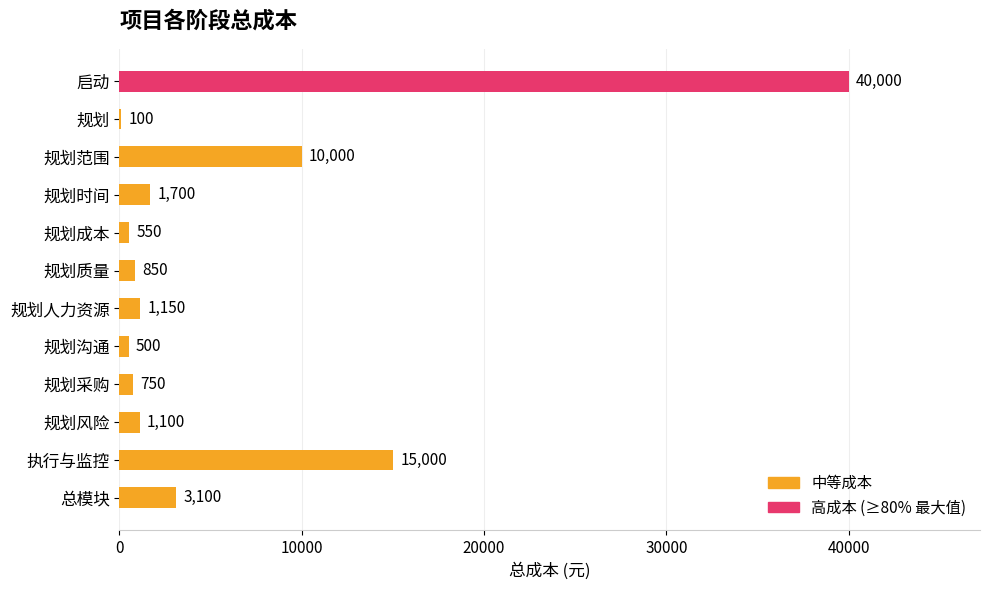

At which label is the value closest to 20050?

执行与监控